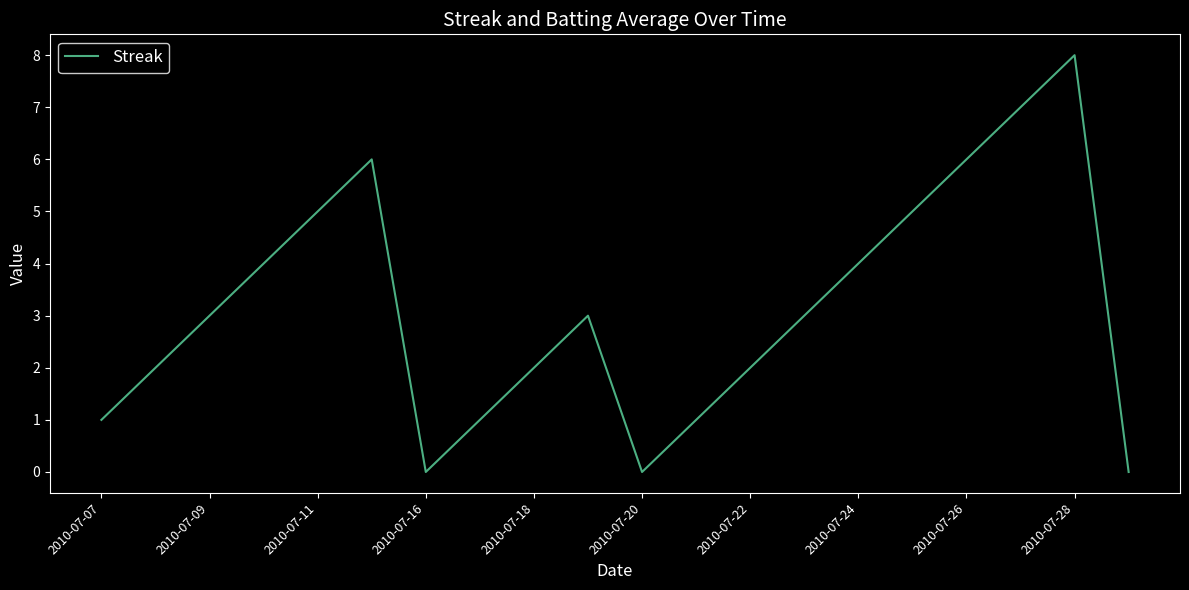

What is the difference between the maximum and minimum values?

8